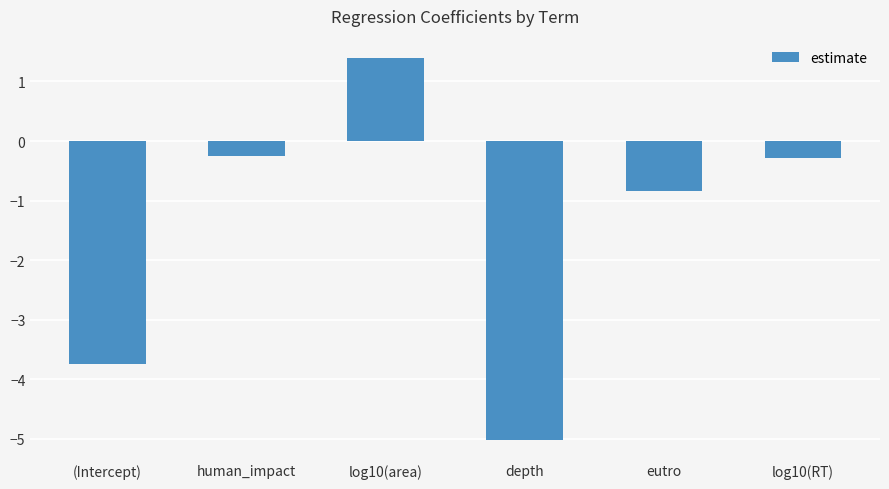

Where does the data first go above 0?

log10(area)